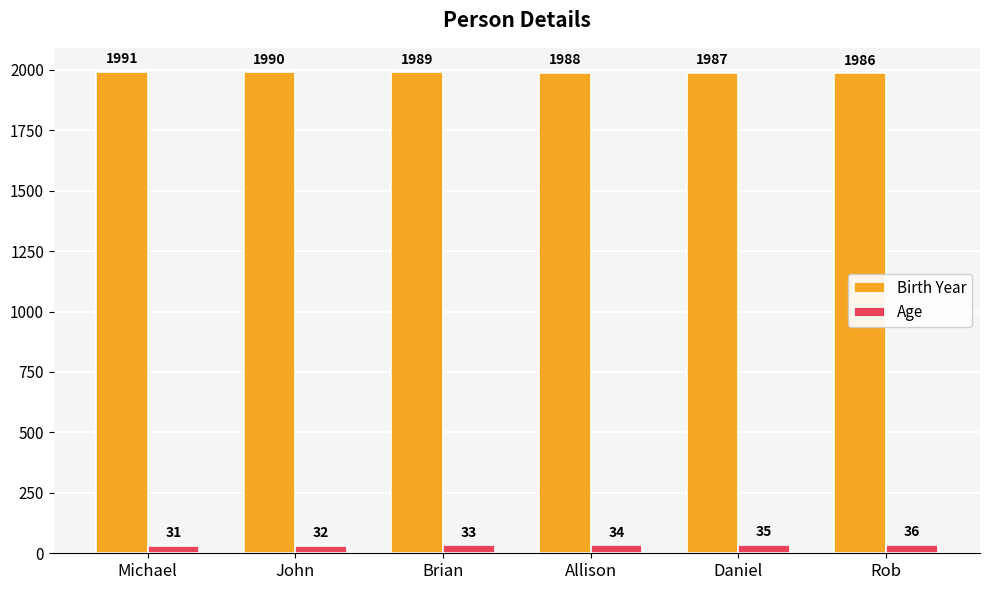

Is it true that Birth Year equals 1988 at Allison?

True